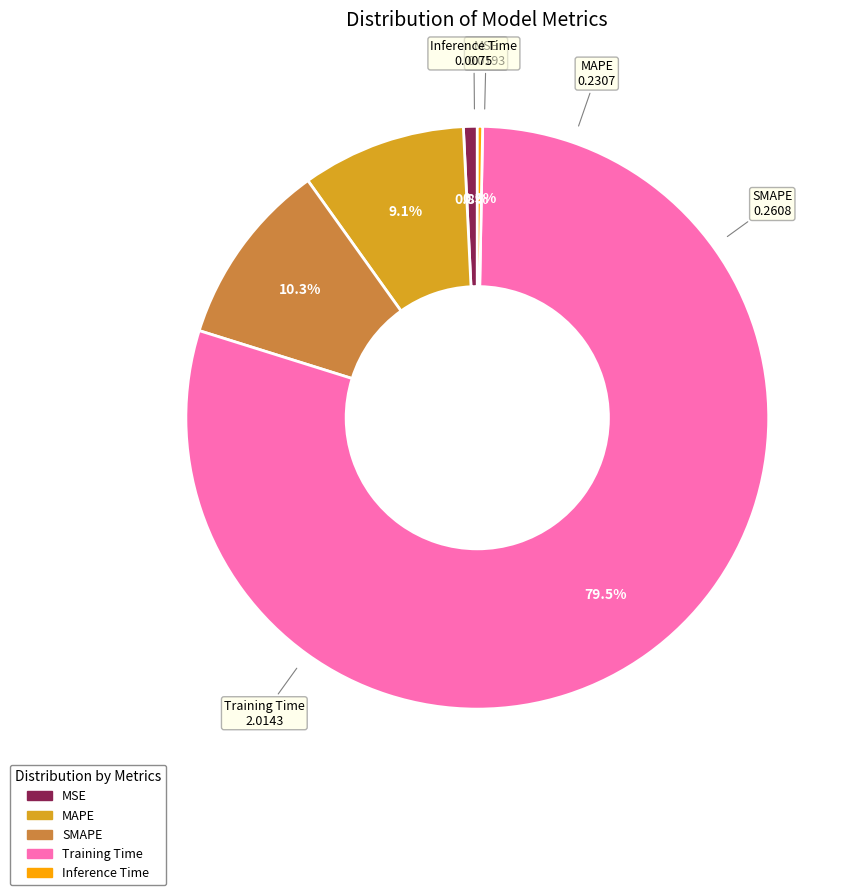

Do MAPE and MSE together represent more than half of the pie?

No